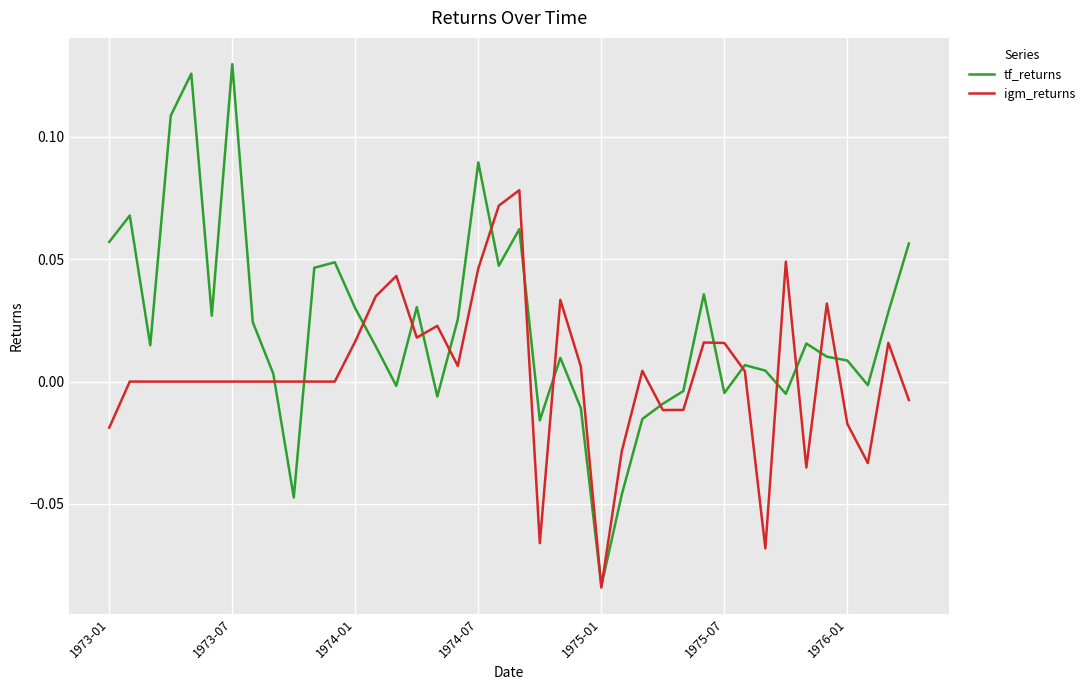

Rank the series by their maximum value, from lowest to highest.

igm_returns, tf_returns